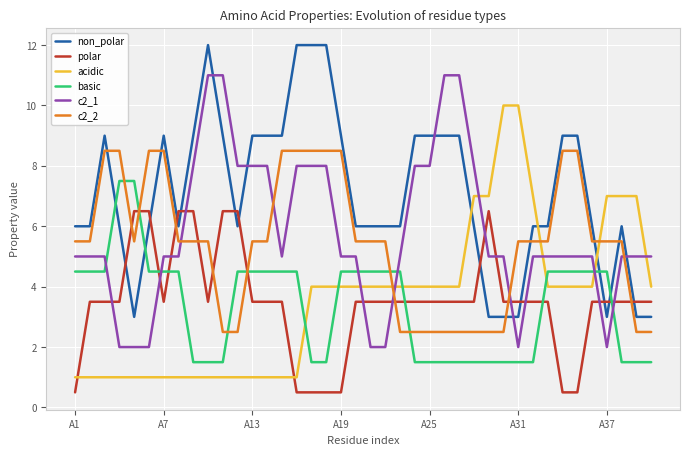

What is the sum of all acidic values?

142.0